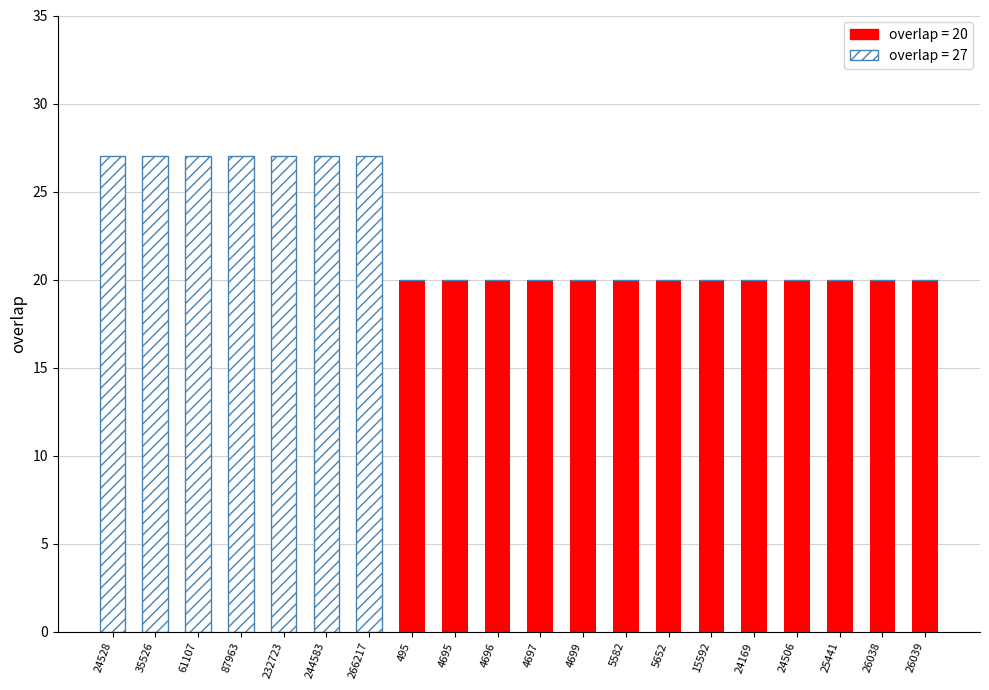

What is the total value across all series at 5652?

20